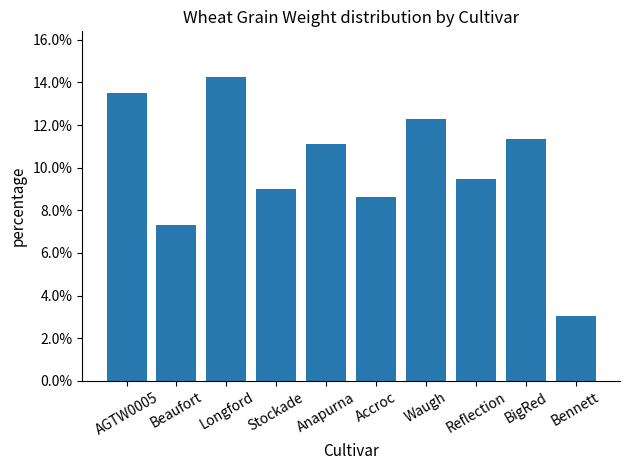

Are the bars horizontal?

No